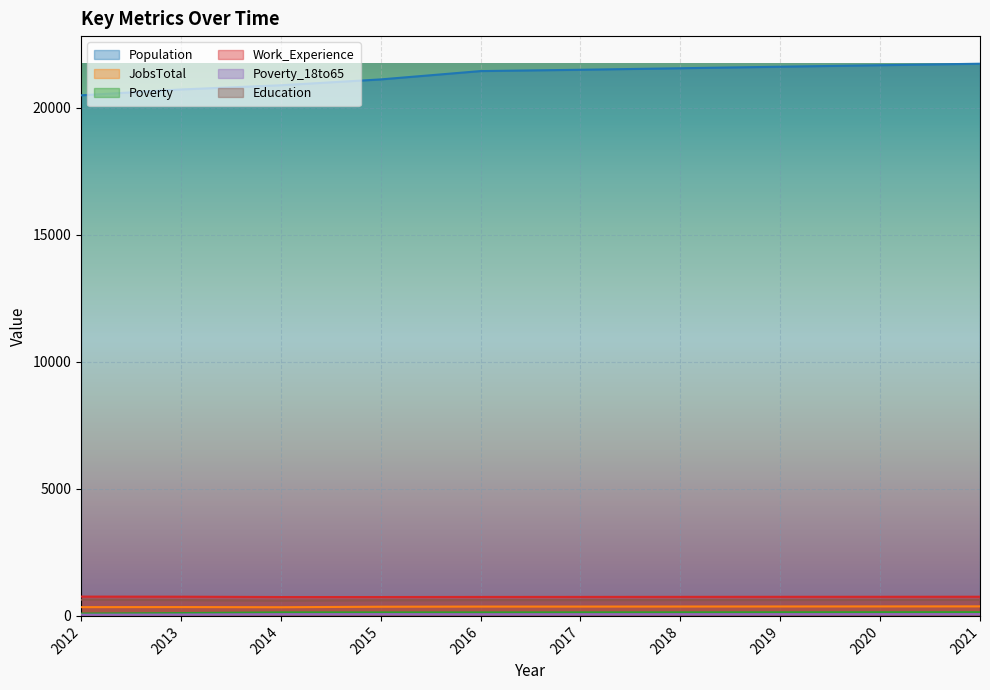

Where does the Poverty series first go above 139?

2018